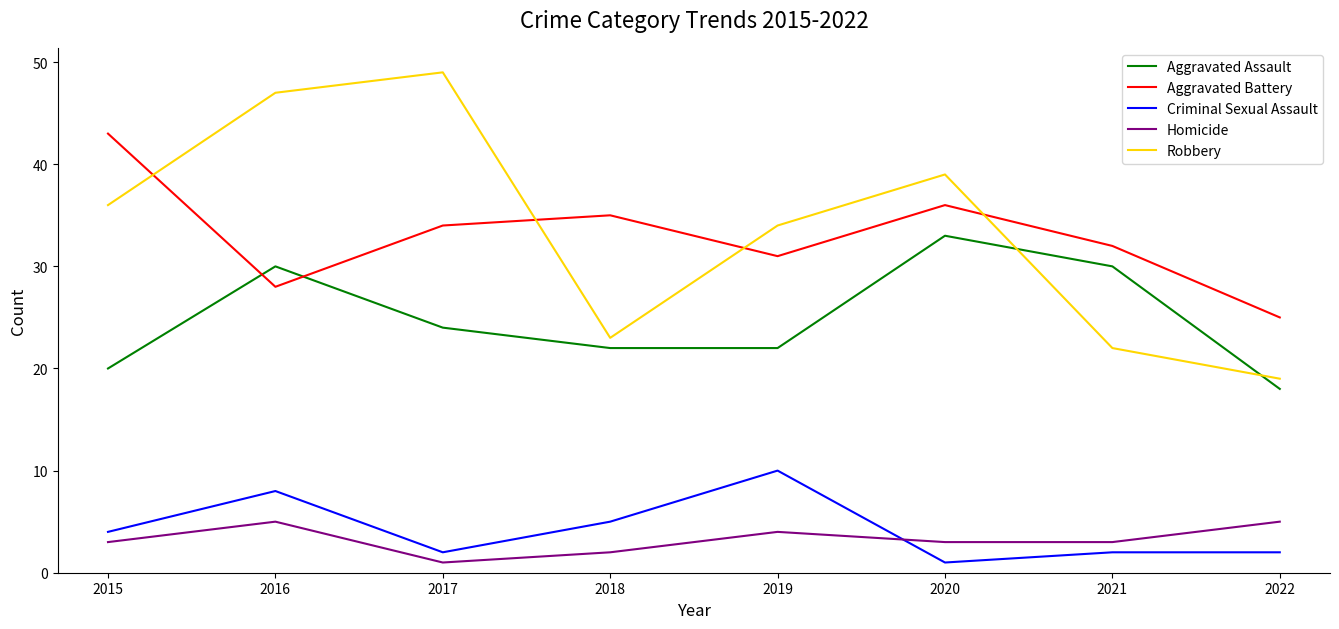

Which series has the largest total across all categories?

Robbery